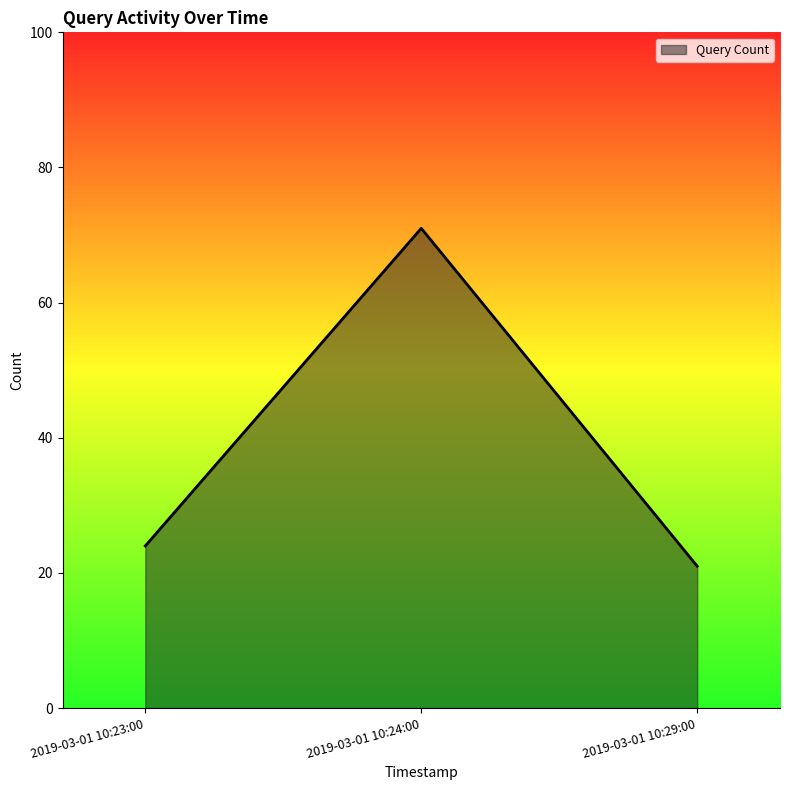

What is the sum of the values at 2019-03-01 10:23:00 and 2019-03-01 10:29:00?

45